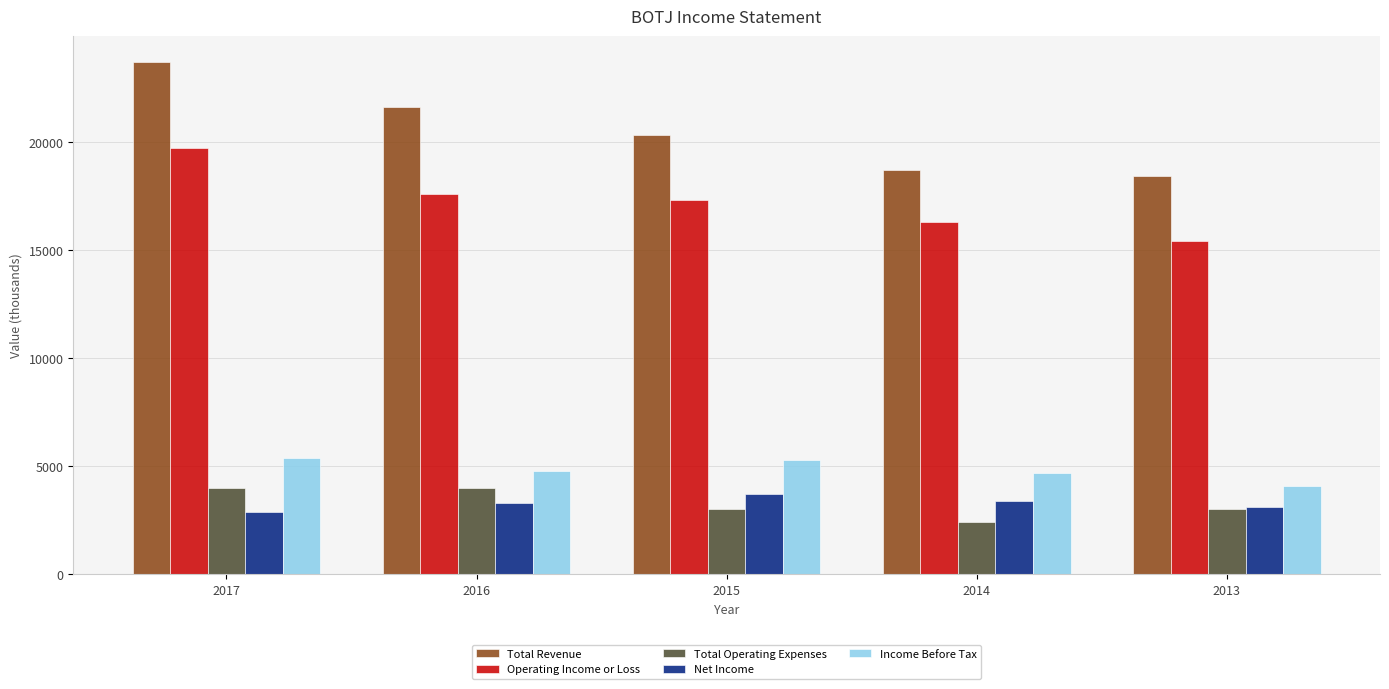

What is the minimum value for Net Income?

2900